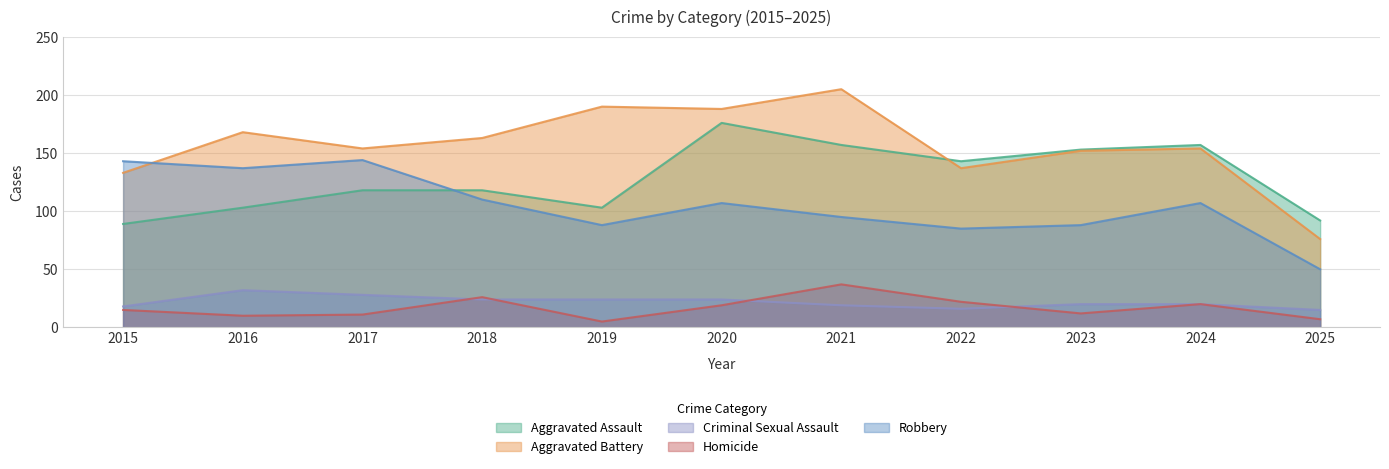

Reading left to right, list all the values displayed in this chart.

Aggravated Assault: 2015=89	2016=103	2017=118	2018=118	2019=103	2020=176	2021=157	2022=143	2023=153	2024=157	2025=92
Aggravated Battery: 2015=133	2016=168	2017=154	2018=163	2019=190	2020=188	2021=205	2022=137	2023=152	2024=154	2025=76
Criminal Sexual Assault: 2015=18	2016=32	2017=28	2018=24	2019=24	2020=24	2021=19	2022=16	2023=20	2024=20	2025=15
Homicide: 2015=15	2016=10	2017=11	2018=26	2019=5	2020=19	2021=37	2022=22	2023=12	2024=20	2025=7
Robbery: 2015=143	2016=137	2017=144	2018=110	2019=88	2020=107	2021=95	2022=85	2023=88	2024=107	2025=50